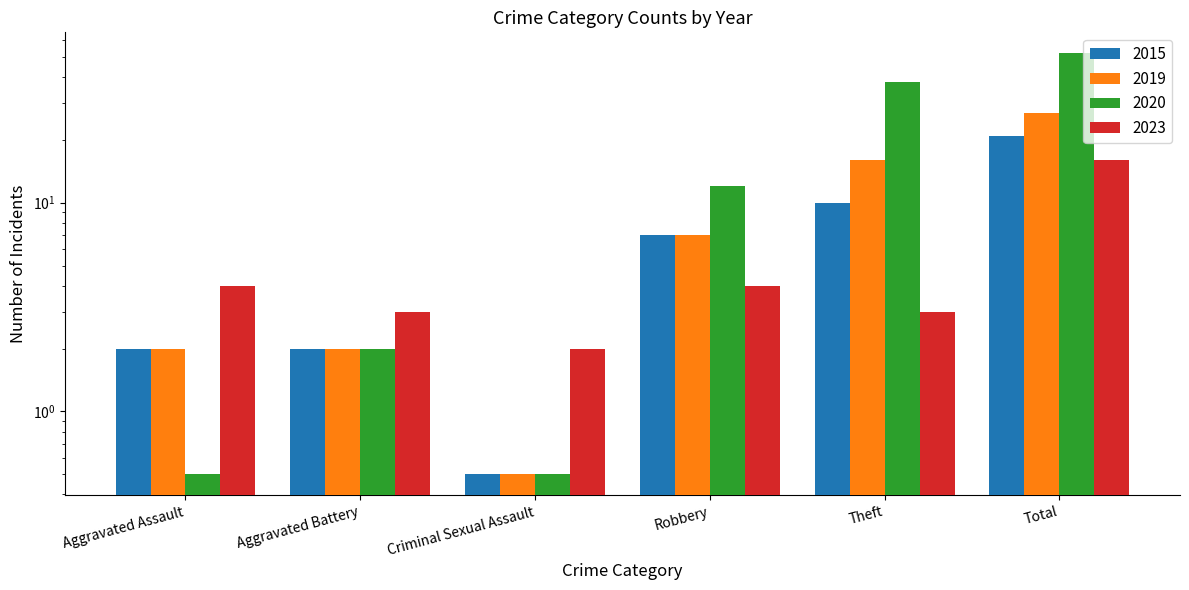

True or false: 2019 has a value of 0.6 at Aggravated Battery.

False